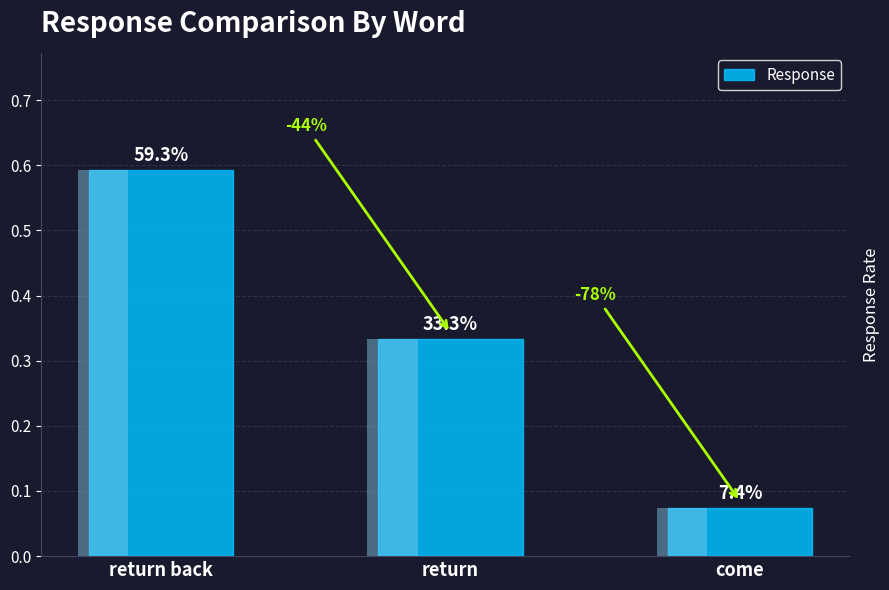

Does the chart contain stacked bars?

No